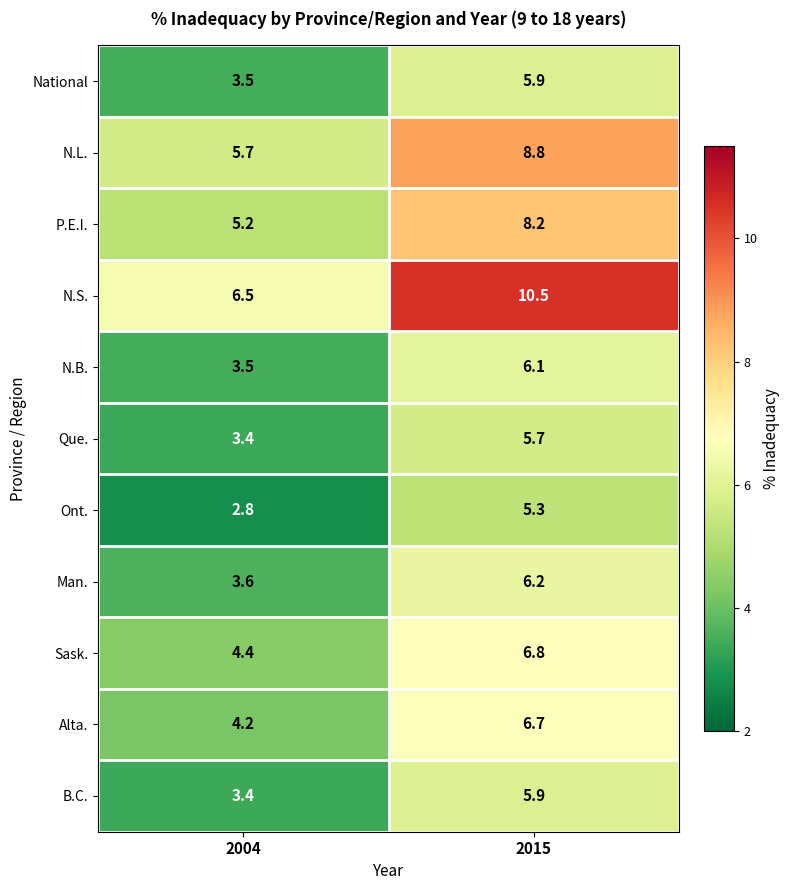

Which series has the widest spread of values?

N.S.